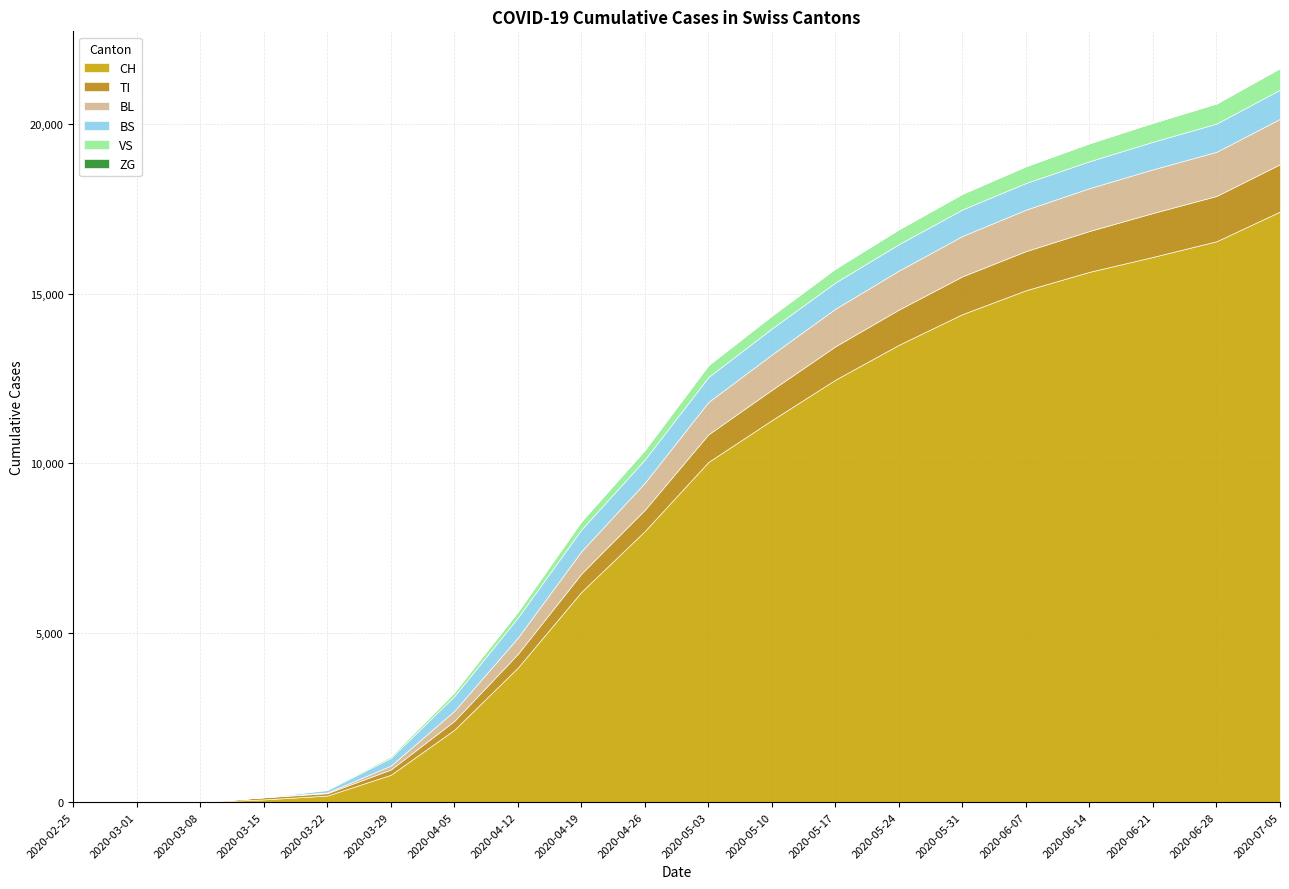

Reading left to right, extract all data points from this chart.

CH: 0=0	1=0	2=3	3=79	4=192	5=806	6=2134	7=3969	8=6204	9=8002	10=10039	11=11274	12=12468	13=13498	14=14403	15=15107	16=15651	17=16091	18=16553	19=17430
TI: 0=0	1=0	2=0	3=61	4=70	5=155	6=262	7=404	8=538	9=626	10=814	11=895	12=985	13=1039	14=1116	15=1155	16=1205	17=1296	18=1337	19=1397
VS: 0=0	1=0	2=0	3=6	4=19	5=54	6=120	7=177	8=244	9=285	10=353	11=381	12=413	13=441	14=463	15=497	16=531	17=563	18=594	19=638
ZG: 0=0	1=0	2=0	3=0	4=0	5=0	6=0	7=0	8=0	9=0	10=0	11=0	12=0	13=0	14=0	15=0	16=0	17=0	18=0	19=0
BL: 0=0	1=0	2=0	3=5	4=21	5=115	6=298	7=481	8=661	9=799	10=956	11=1042	12=1110	13=1151	14=1190	15=1223	16=1264	17=1289	18=1303	19=1339
BS: 0=0	1=0	2=0	3=0	4=73	5=228	6=434	7=591	8=642	9=685	10=736	11=768	12=773	13=779	14=783	15=788	16=795	17=813	18=833	19=861